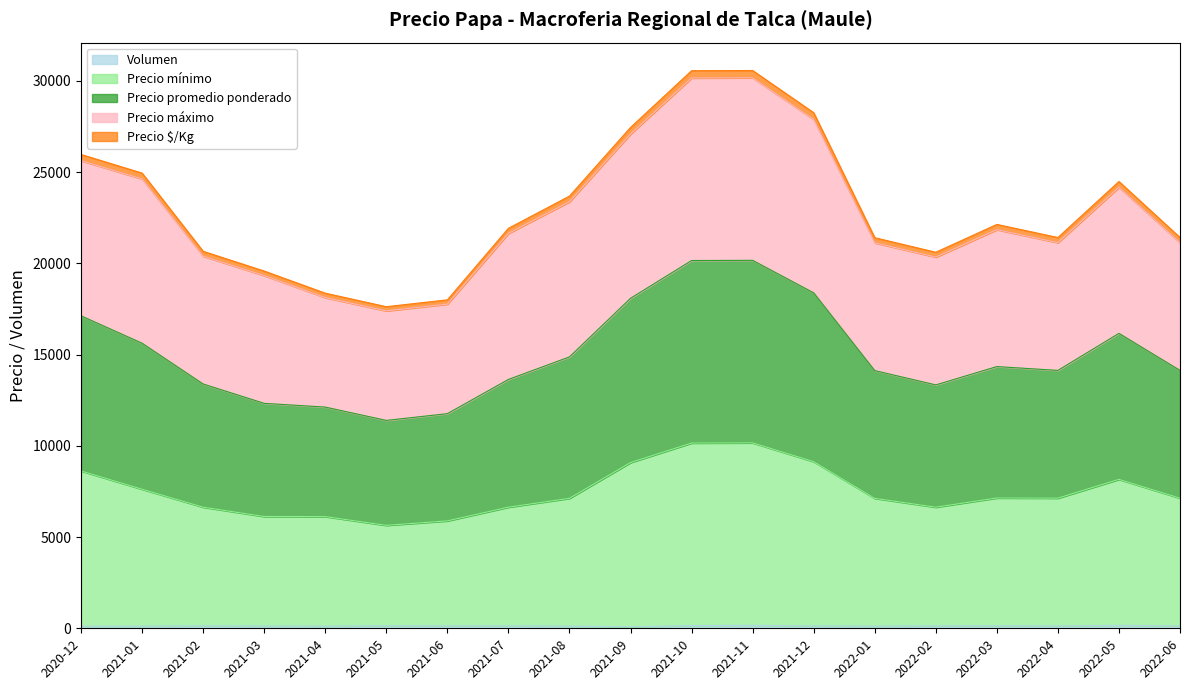

Which series has the widest spread of values?

Precio promedio ponderado